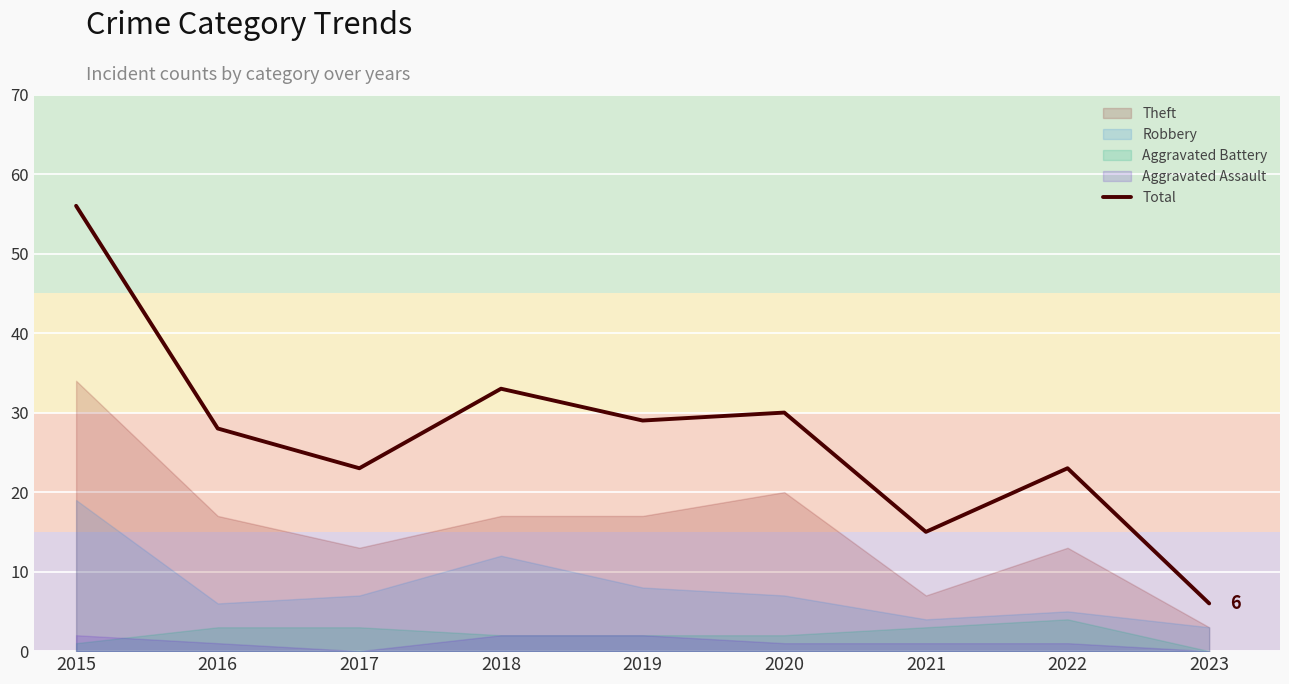

What is the difference between the maximum and minimum values?

50